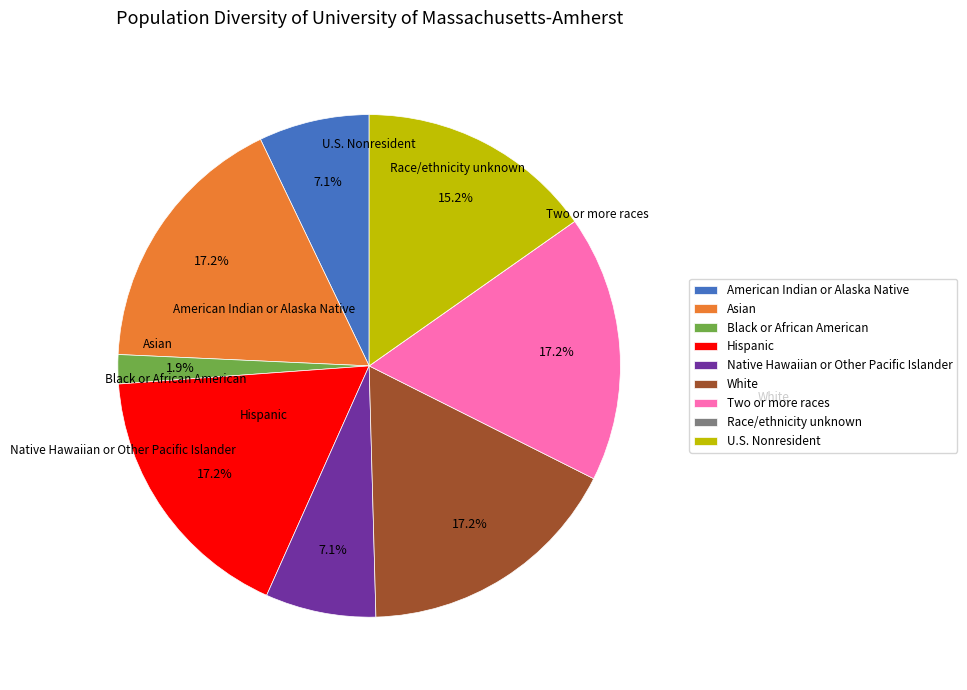

Does Two or more races account for over 50% of the chart?

No